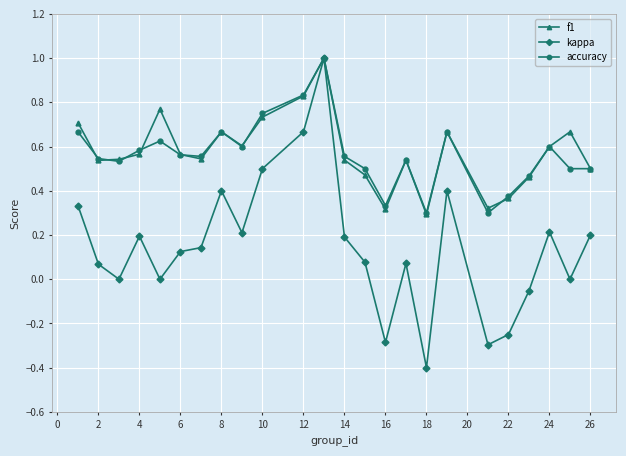

What is the highest value of the accuracy series?

1.0